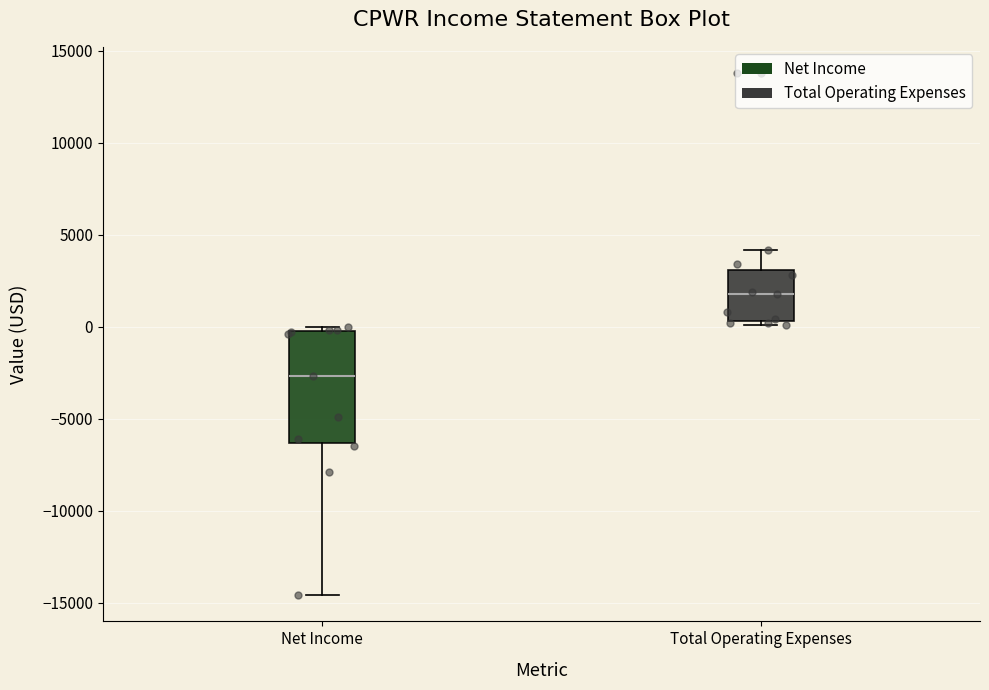

Which box is the tallest, from its lower edge to its upper edge?

Net Income